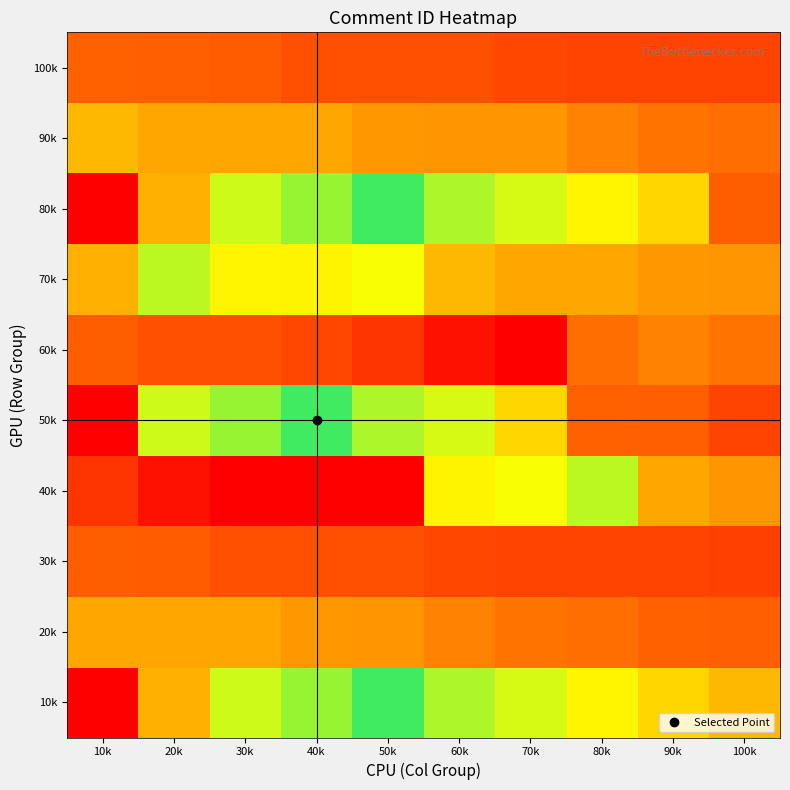

Reading left to right, transcribe all the data shown in this chart.

10k: 10k=1.0	20k=0.8	30k=0.6	40k=0.6	50k=0.5	60k=0.4	70k=0.4	80k=0.3	90k=0.3	100k=0.2
20k: 10k=0.2	20k=0.2	30k=0.2	40k=0.2	50k=0.2	60k=0.2	70k=0.2	80k=0.1	90k=0.1	100k=0.1
30k: 10k=0.1	20k=0.1	30k=0.1	40k=0.1	50k=0.1	60k=0.1	70k=0.1	80k=0.1	90k=0.1	100k=0.1
40k: 10k=0.1	20k=0.0	30k=0.0	40k=0.0	50k=0.0	60k=0.3	70k=0.3	80k=0.4	90k=0.2	100k=0.2
50k: 10k=1.0	20k=0.6	30k=0.6	40k=0.5	50k=0.4	60k=0.4	70k=0.3	80k=0.1	90k=0.1	100k=0.1
60k: 10k=0.1	20k=0.1	30k=0.1	40k=0.1	50k=0.1	60k=0.0	70k=0.0	80k=0.1	90k=0.2	100k=0.2
70k: 10k=0.8	20k=0.4	30k=0.3	40k=0.3	50k=0.3	60k=0.2	70k=0.2	80k=0.2	90k=0.2	100k=0.2
80k: 10k=1.0	20k=0.8	30k=0.6	40k=0.6	50k=0.5	60k=0.4	70k=0.4	80k=0.3	90k=0.3	100k=0.1
90k: 10k=0.2	20k=0.2	30k=0.2	40k=0.2	50k=0.2	60k=0.2	70k=0.2	80k=0.2	90k=0.2	100k=0.1
100k: 10k=0.1	20k=0.1	30k=0.1	40k=0.1	50k=0.1	60k=0.1	70k=0.1	80k=0.1	90k=0.1	100k=0.1